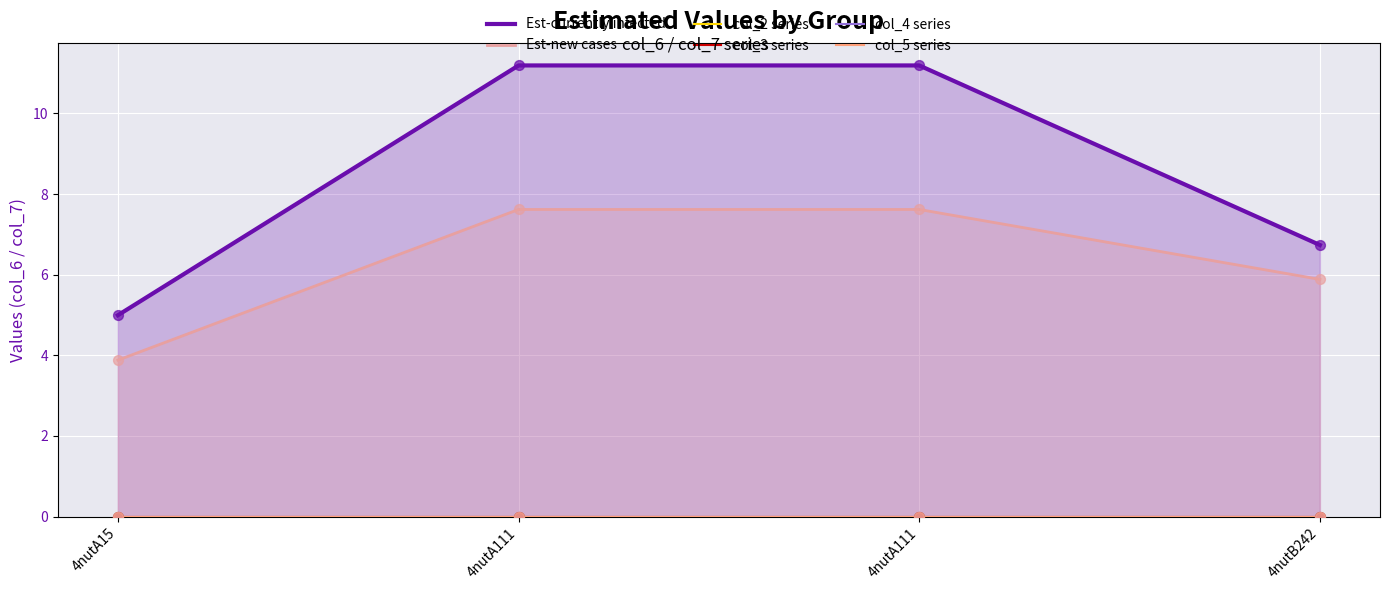

Which series contains the highest Y value?

Est-currently infected